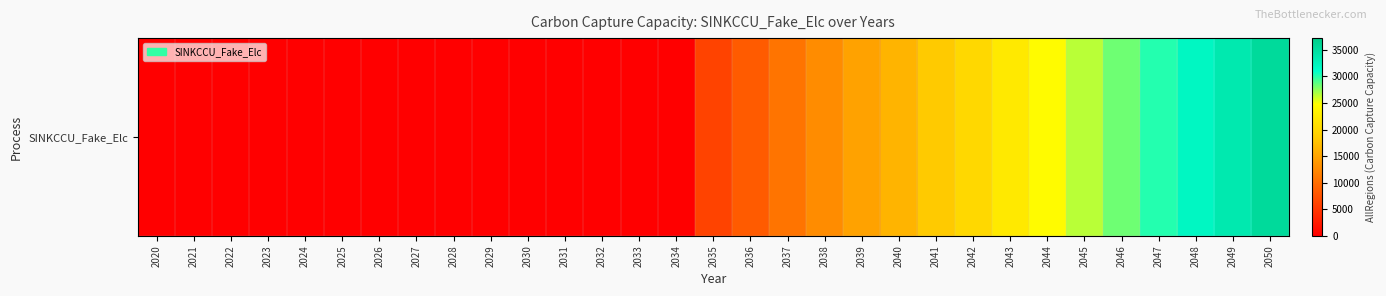

Is it true that the value at 2033 is 17011.1?

False